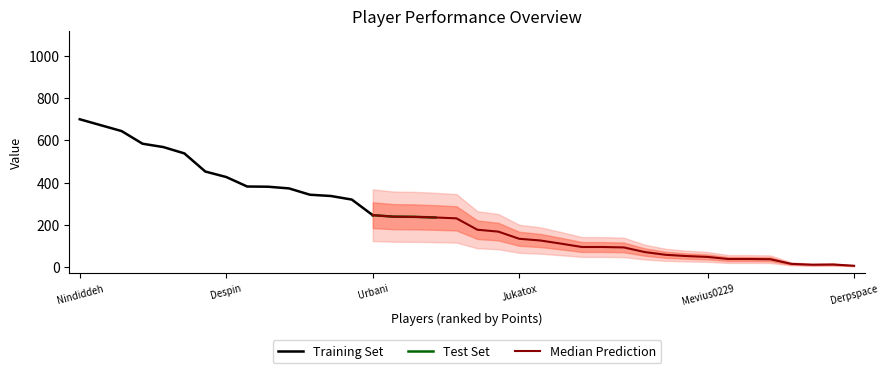

What is the maximum value for Training Set?

700